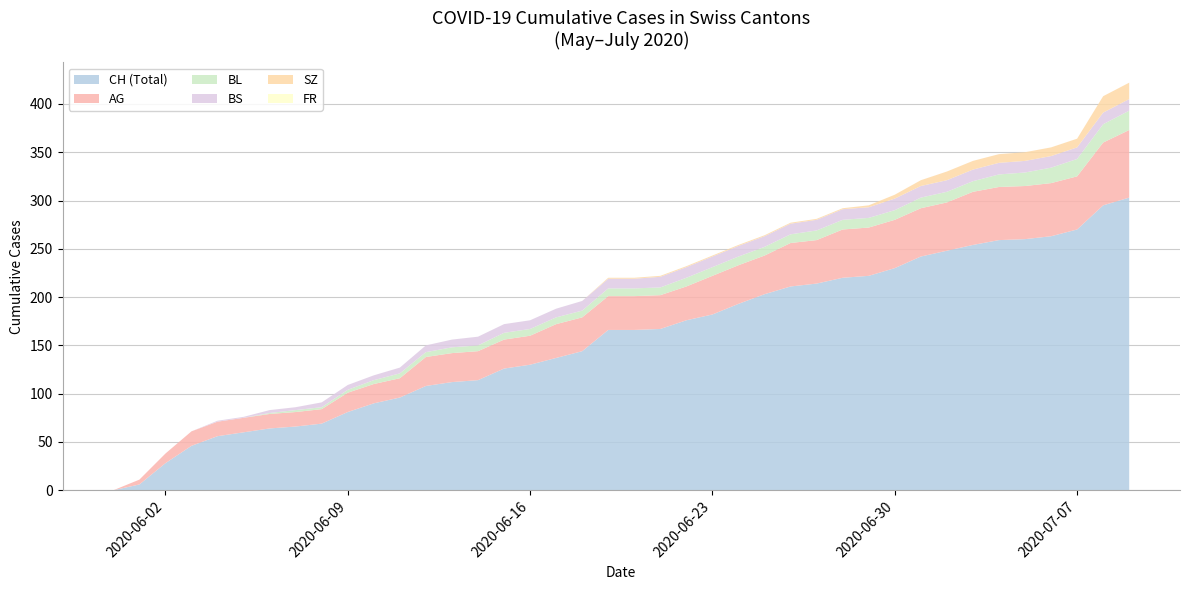

Reading left to right, list all the values displayed in this chart.

CH: 0=0	1=6	2=28	3=46	4=56	5=60	6=64	7=66	8=69	9=81	10=90	11=96	12=108	13=112	14=114	15=126	16=130	17=137	18=144	19=166	20=166	21=167	22=176	23=182	24=193	25=203	26=211	27=214	28=220	29=222	30=230	31=242	32=248	33=254	34=259	35=260	36=263	37=270	38=295	39=303
AG: 0=0	1=5	2=10	3=15	4=15	5=15	6=15	7=15	8=15	9=20	10=20	11=20	12=30	13=30	14=30	15=30	16=30	17=35	18=35	19=35	20=35	21=35	22=35	23=40	24=40	25=40	26=45	27=45	28=50	29=50	30=50	31=50	32=50	33=55	34=55	35=55	36=55	37=55	38=65	39=70
BL: 0=0	1=0	2=0	3=0	4=0	5=0	6=1	7=2	8=2	9=3	10=4	11=5	12=5	13=6	14=6	15=7	16=7	17=7	18=7	19=8	20=8	21=8	22=9	23=9	24=9	25=9	26=9	27=10	28=10	29=10	30=10	31=11	32=11	33=11	34=13	35=14	36=16	37=18	38=19	39=20
BS: 0=0	1=0	2=0	3=0	4=1	5=1	6=3	7=3	8=5	9=5	10=5	11=6	12=7	13=8	14=9	15=9	16=9	17=9	18=10	19=10	20=10	21=11	22=11	23=11	24=11	25=11	26=11	27=11	28=11	29=11	30=12	31=12	32=12	33=12	34=12	35=12	36=12	37=12	38=12	39=12
SZ: 0=0	1=0	2=0	3=0	4=0	5=0	6=0	7=0	8=0	9=0	10=0	11=0	12=0	13=0	14=0	15=0	16=0	17=0	18=0	19=1	20=1	21=1	22=1	23=1	24=1	25=1	26=1	27=1	28=1	29=2	30=4	31=6	32=9	33=9	34=9	35=9	36=9	37=9	38=17	39=17
FR: 0=0	1=0	2=0	3=0	4=0	5=0	6=0	7=0	8=0	9=0	10=0	11=0	12=0	13=0	14=0	15=0	16=0	17=0	18=0	19=0	20=0	21=0	22=0	23=0	24=0	25=0	26=0	27=0	28=0	29=0	30=0	31=0	32=0	33=0	34=0	35=0	36=0	37=0	38=0	39=0